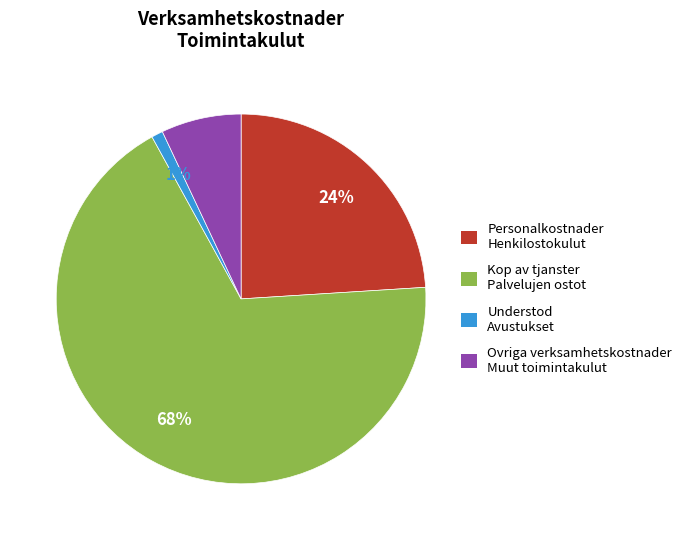

To the nearest percent, what is the difference between the largest and smallest slice percentages?

67%